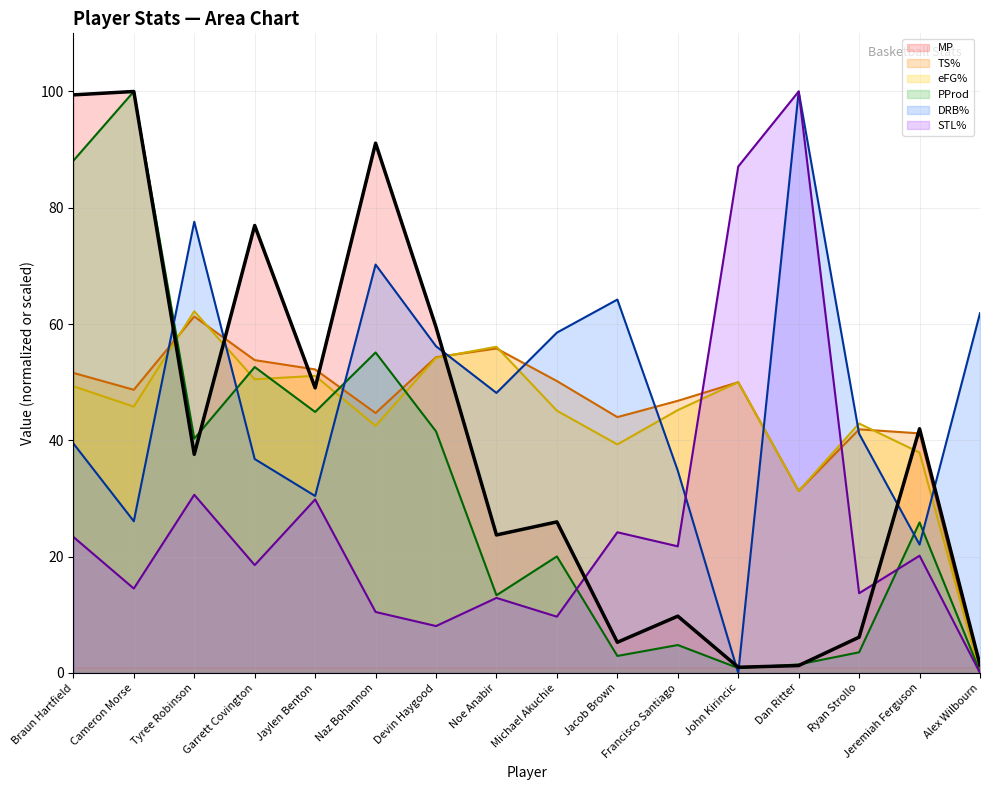

After their last crossing, which series has the higher values: PProd or eFG%?

PProd